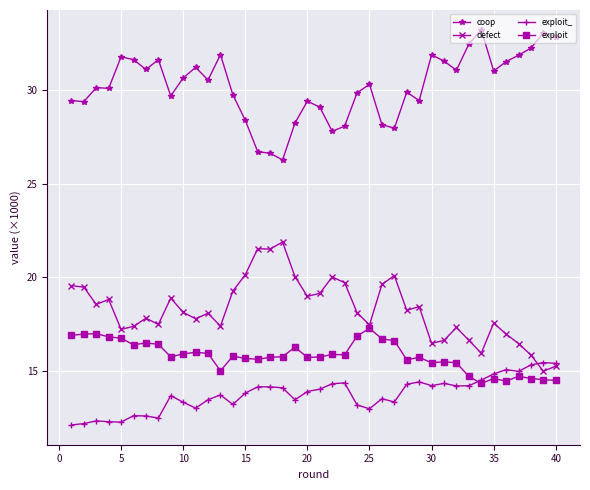

True or false: coop and exploit_ intersect in this chart.

False